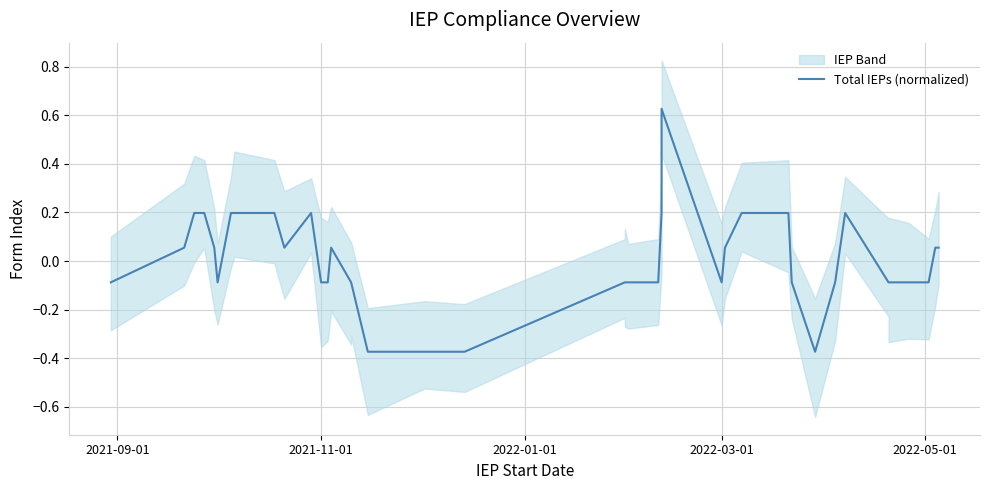

Does the chart display data point markers on the line(s)?

No